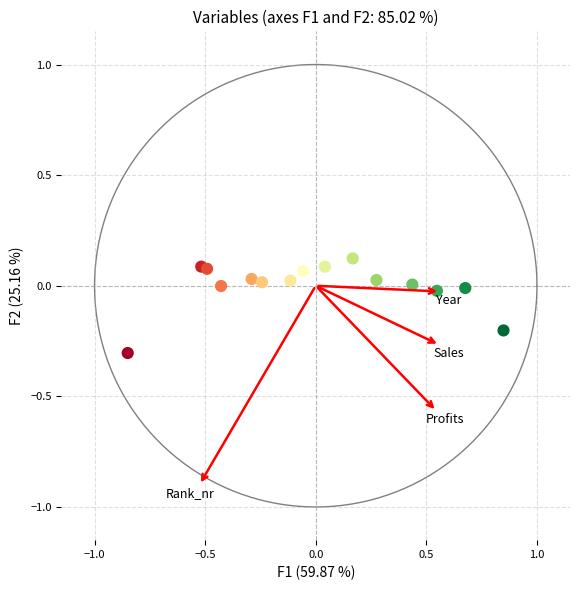

What is the range of Y values (max minus min)?

0.4